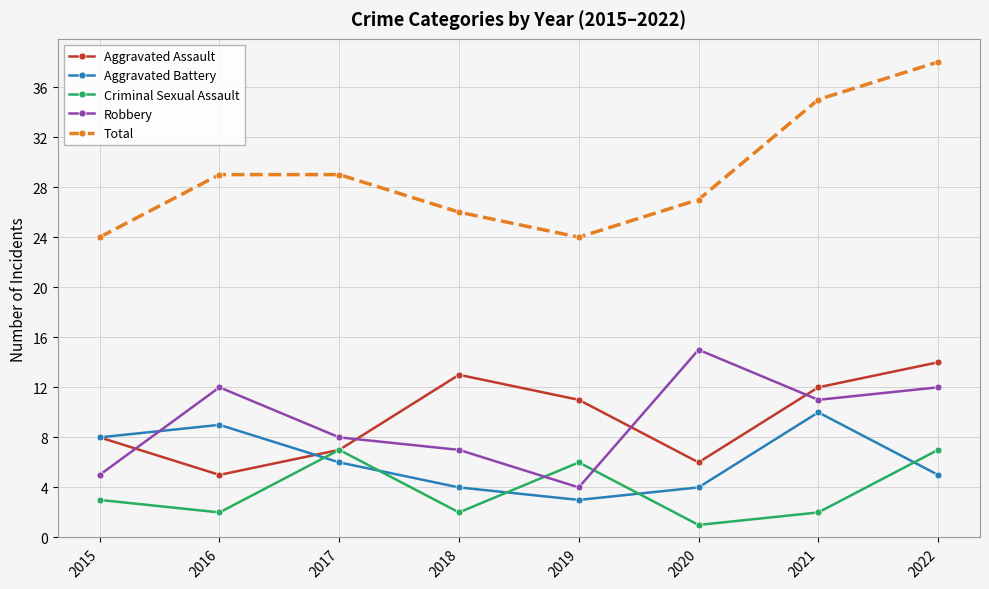

What is the lowest value of the Total series?

24